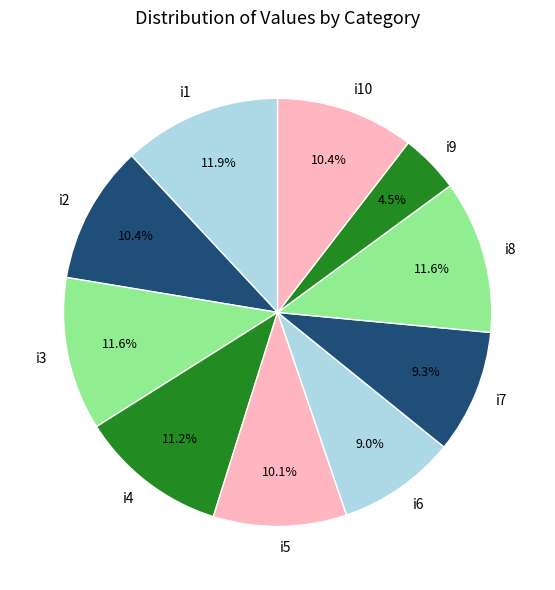

Approximately how many times larger is the value at i9 compared to i4?

0.4